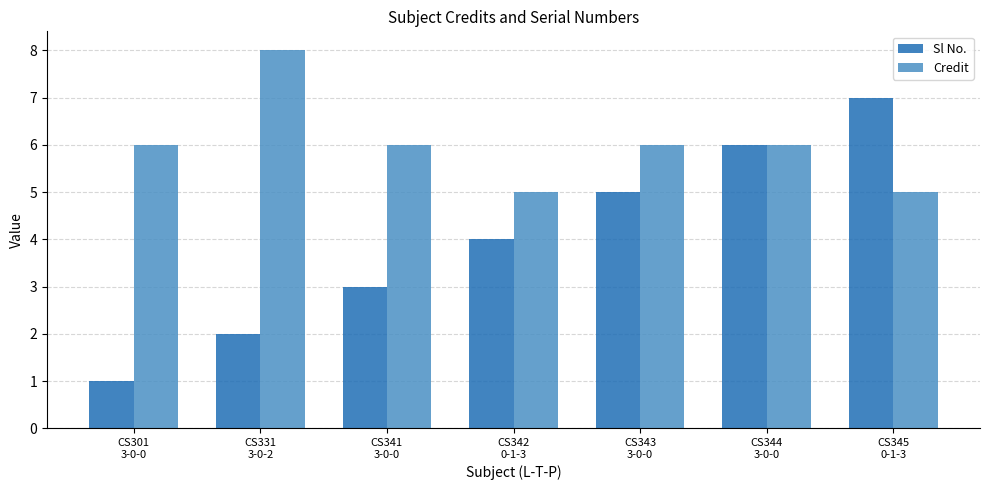

Rank the series at CS331
3-0-2 from highest to lowest value.

Credit, Sl No.